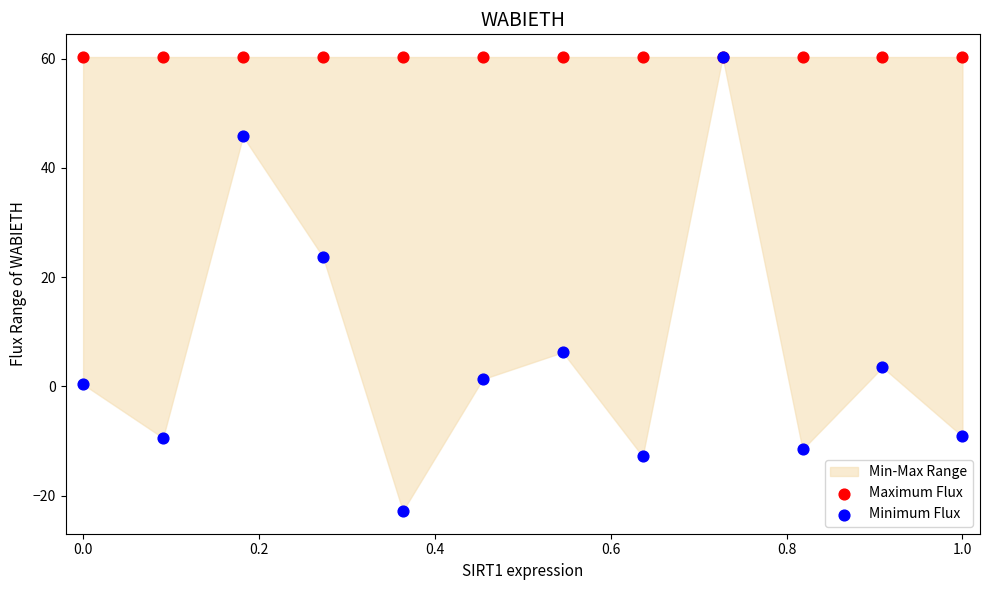

In the Minimum Flux series, what Y value is closest to 18?

23.7